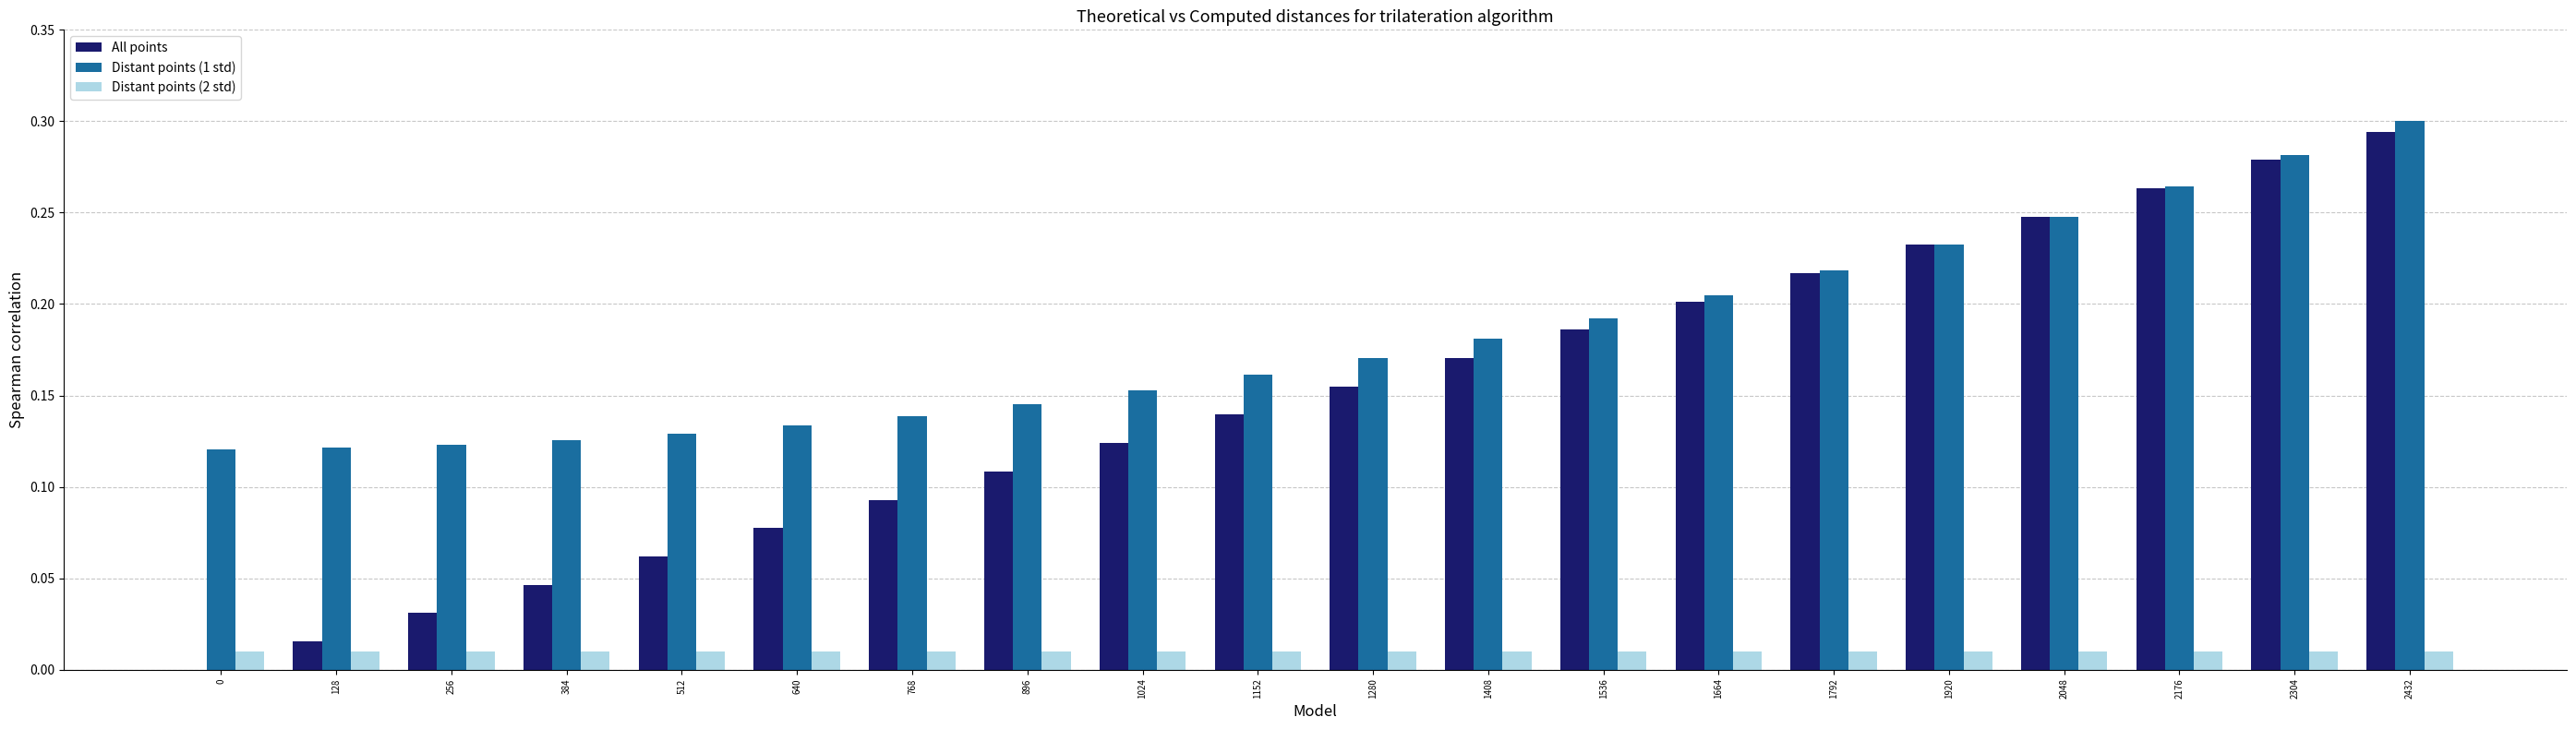

Is it true that All points equals 0.2 at 1024?

False